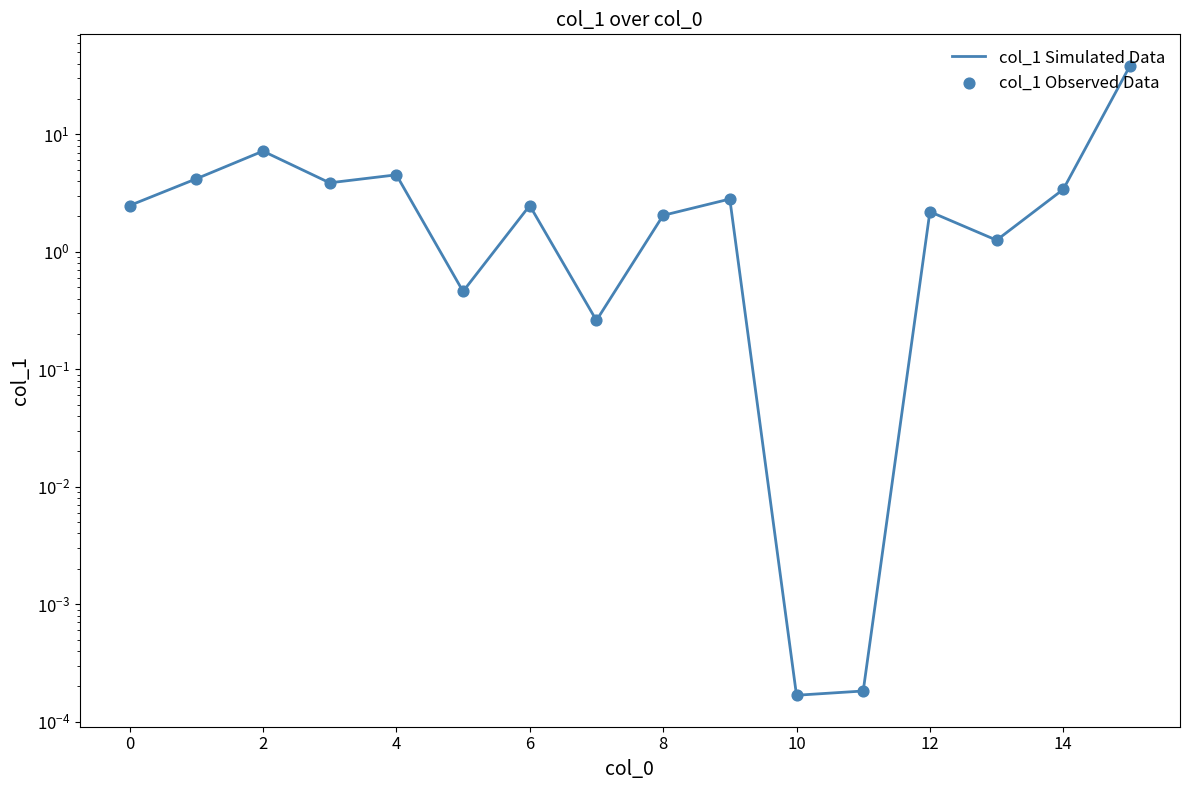

At which category is the sum across all series the highest?

15